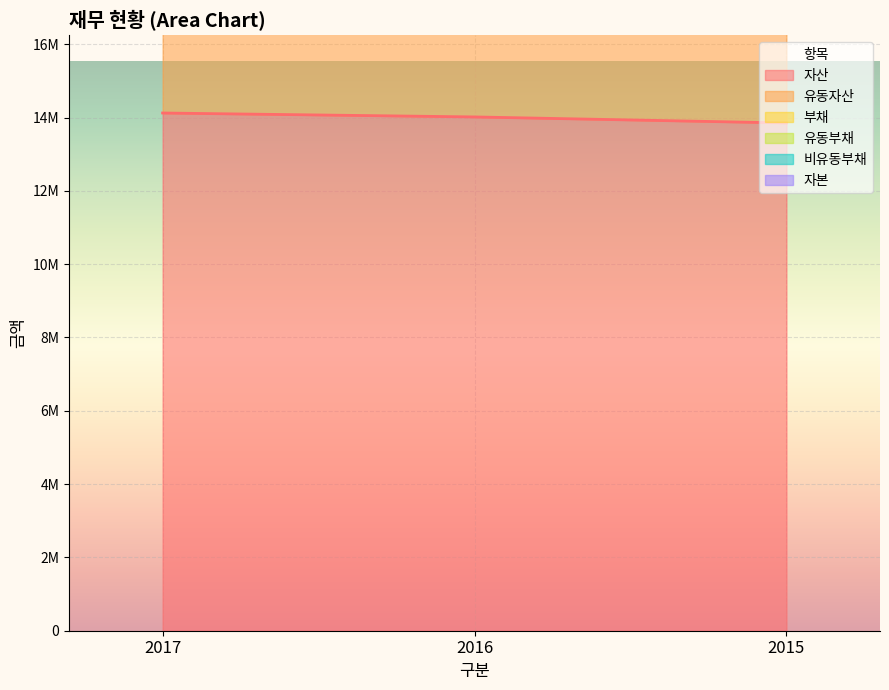

Reading right to left, what are all the values shown in this chart?

자산: 2015=13852422	2016=14017107	2017=14124305
유동자산: 2015=27704844	2016=28034214	2017=28248610
부채: 2015=30382035	2016=30785807	2017=31074264
비유동부채: 2015=29043440	2016=29410010	2017=29661437
자본: 2015=42895862	2016=43427117	2017=43785742